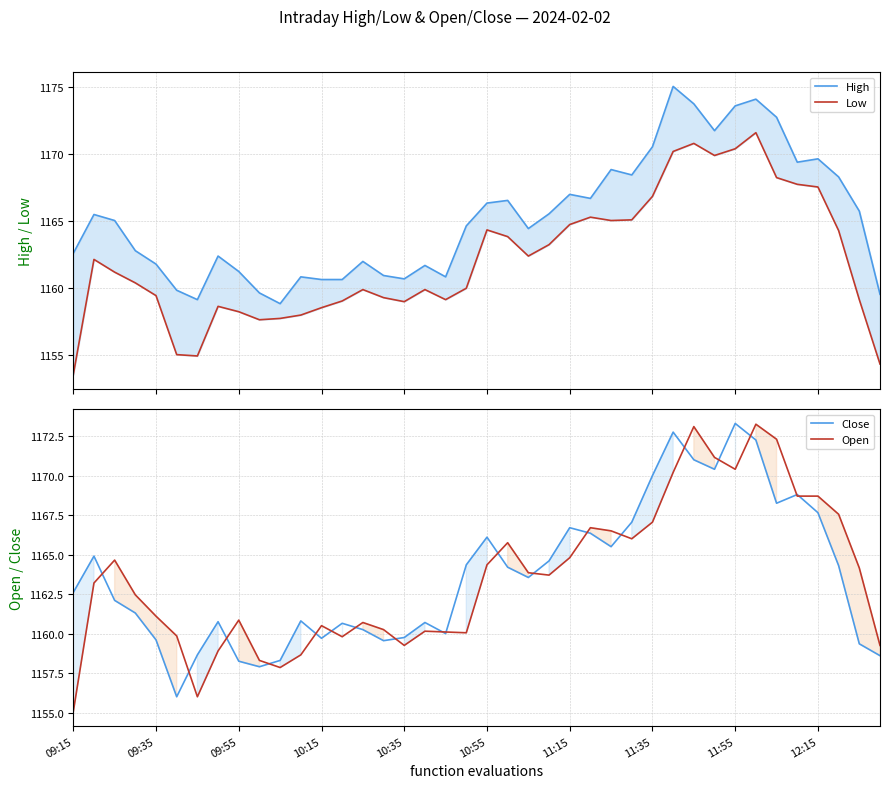

Rank the series at 14 from lowest to highest value.

Low, Close, Open, High